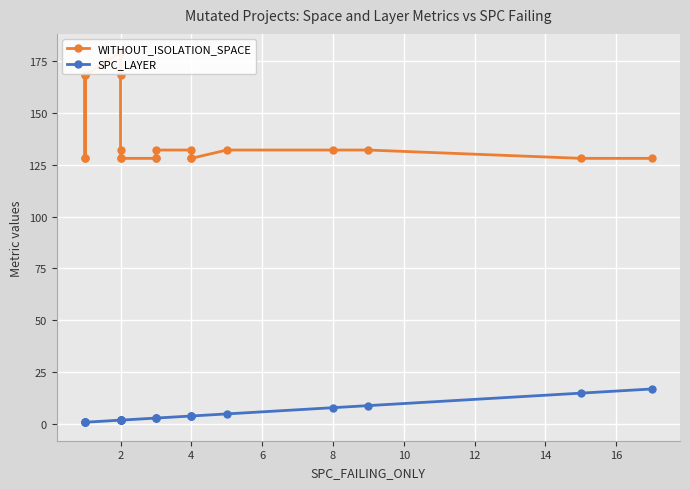

What is the difference between the second highest and minimum values in the SPC_LAYER series?

14